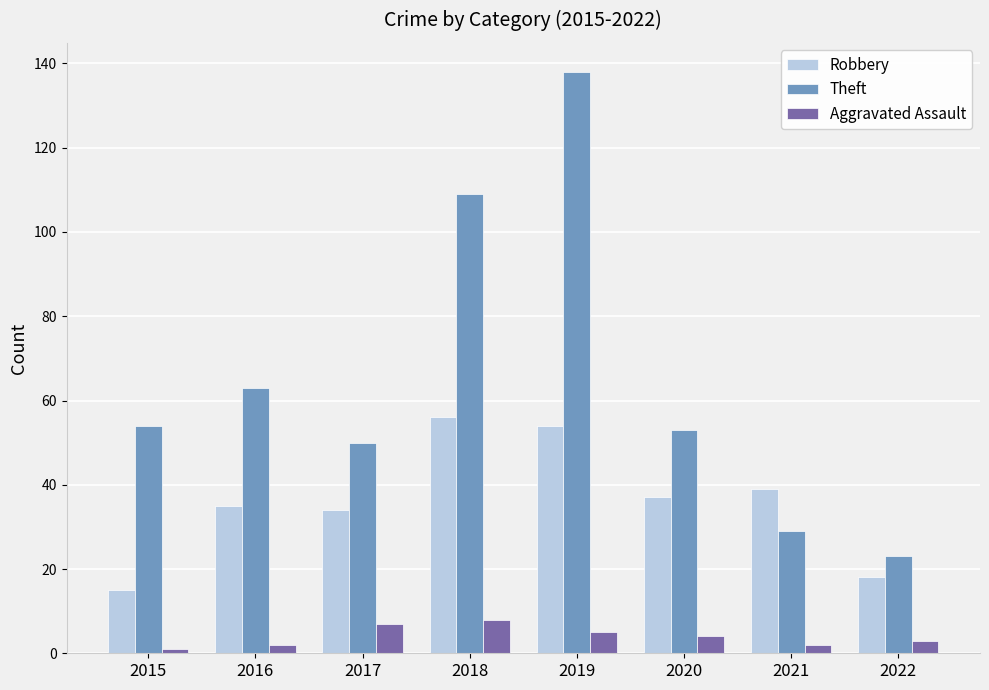

Count the number of categories in the chart.

8